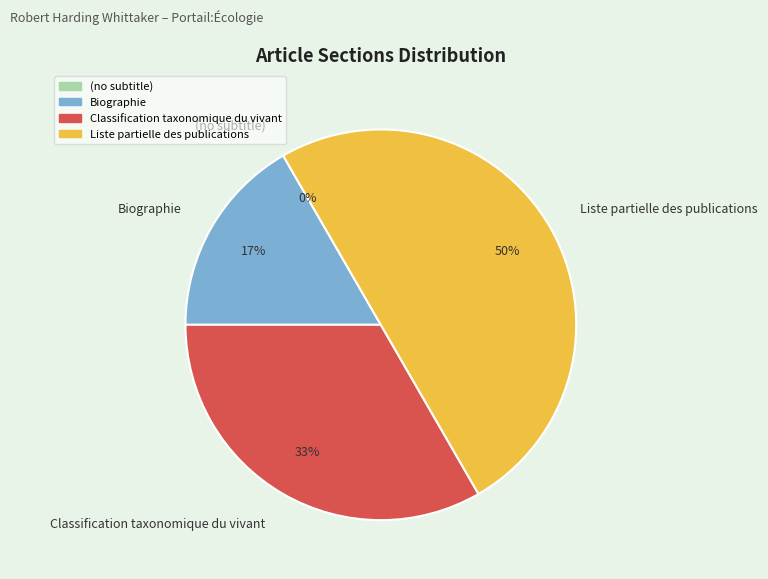

To the nearest percent, what is the difference between the (no subtitle) and Biographie slice percentages?

17%